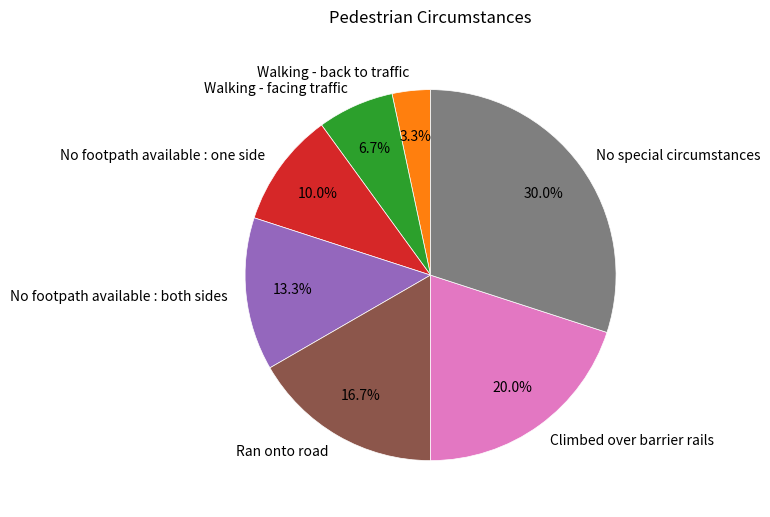

Which slice is the smallest?

Walking - back to traffic